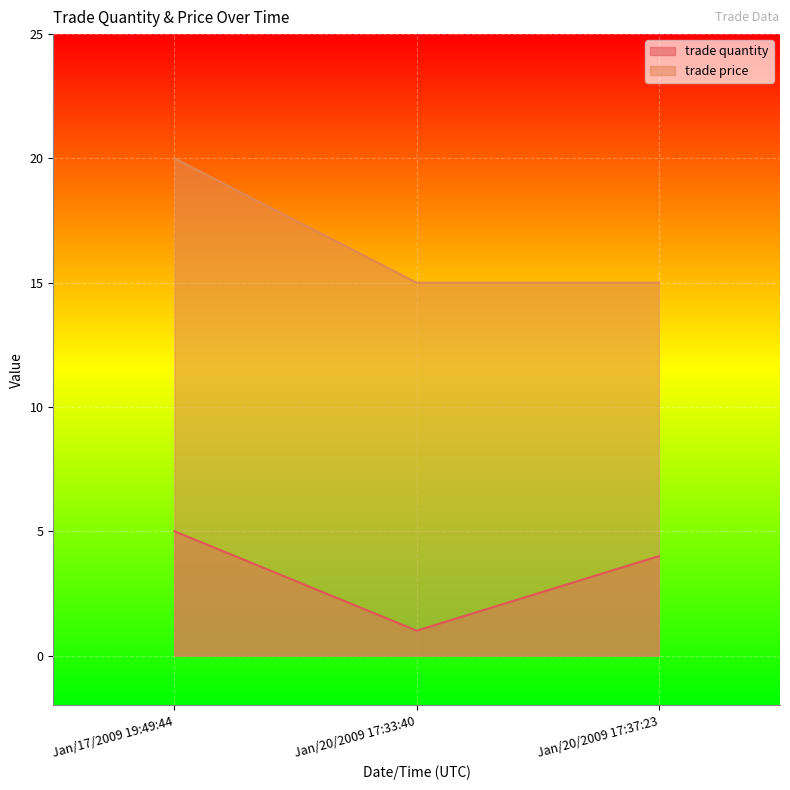

Reading right to left, extract all data points from this chart.

trade quantity: Jan/20/2009 17:37:23=4	Jan/20/2009 17:33:40=1	Jan/17/2009 19:49:44=5
trade price: Jan/20/2009 17:37:23=15	Jan/20/2009 17:33:40=15	Jan/17/2009 19:49:44=20